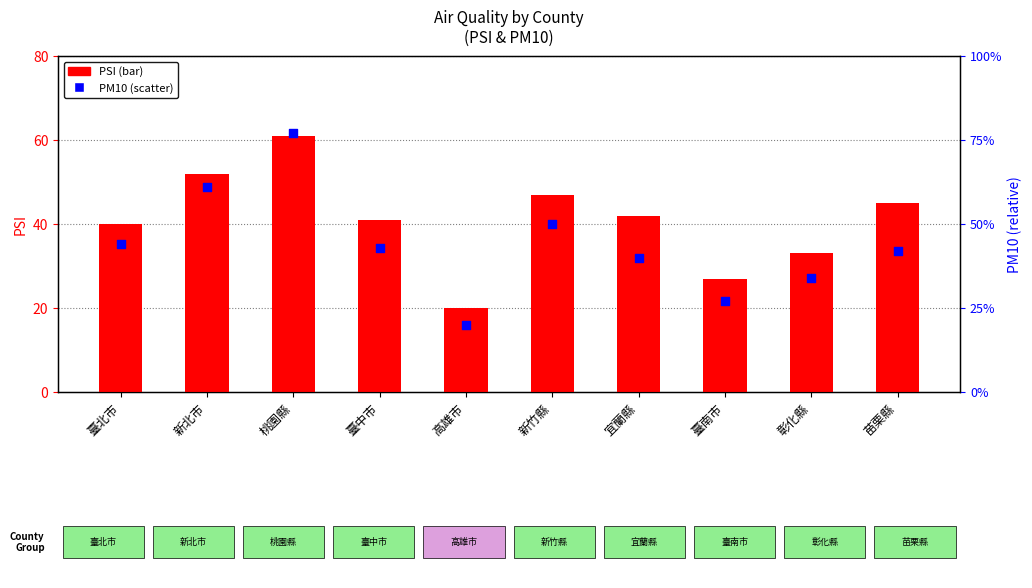

At which category is the sum across all series the highest?

桃園縣